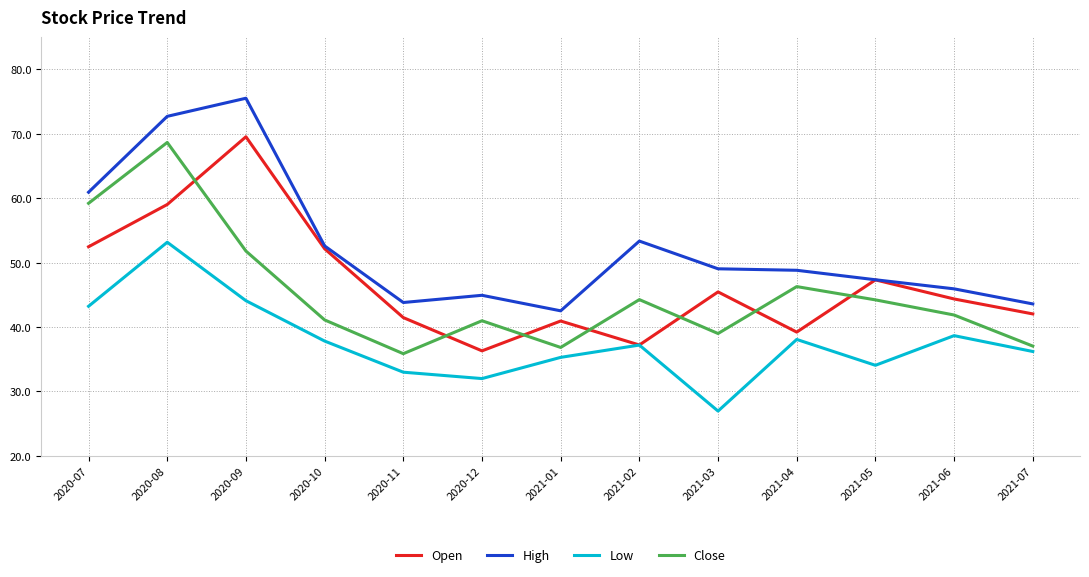

What is the spread (max minus min) of values at 2020-11?

10.8